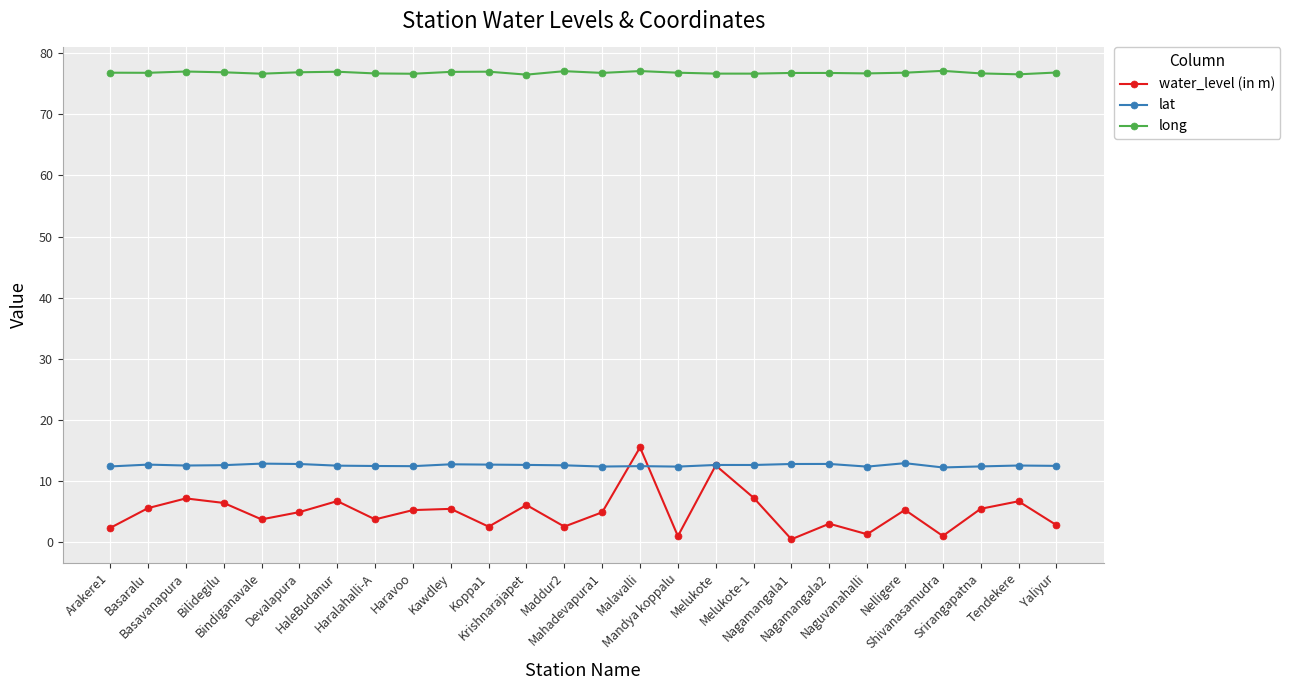

True or false: lat and long intersect in this chart.

False